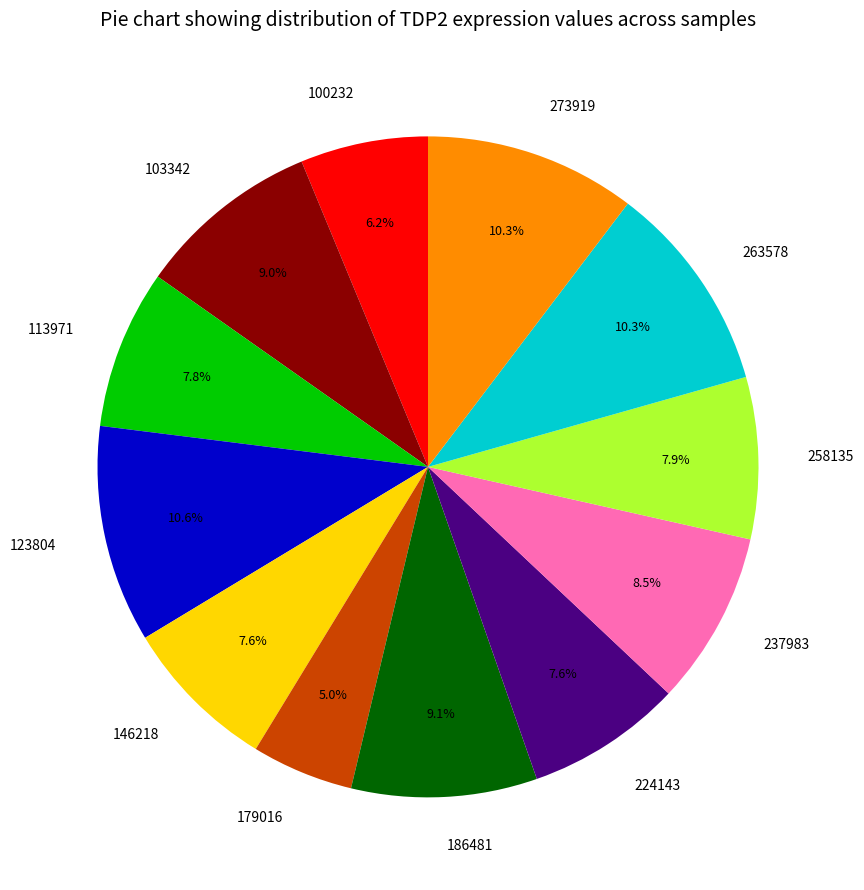

Approximately how many times larger is the value at 103342 compared to 237983?

1.1